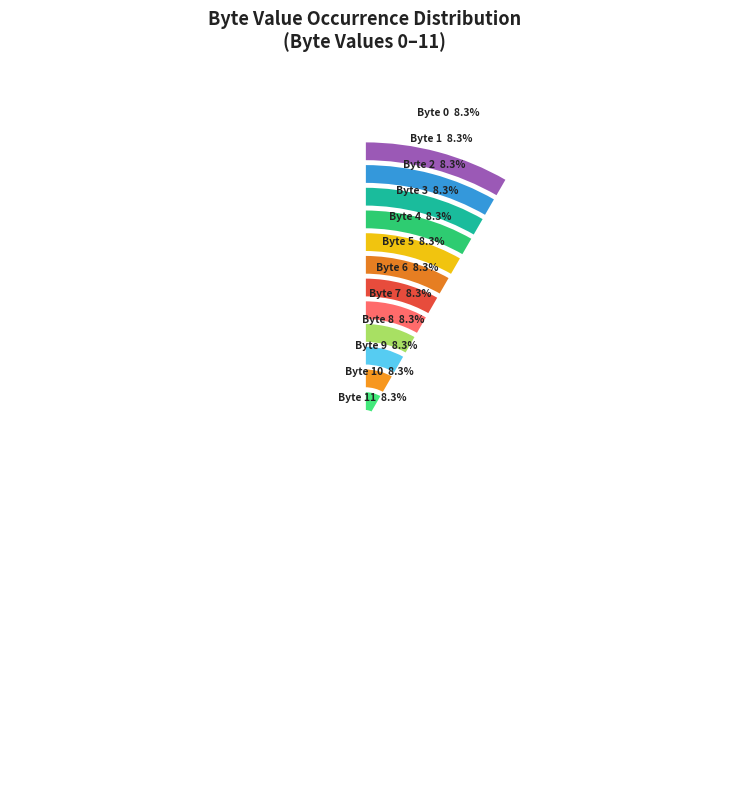

Does any single category account for the majority?

No